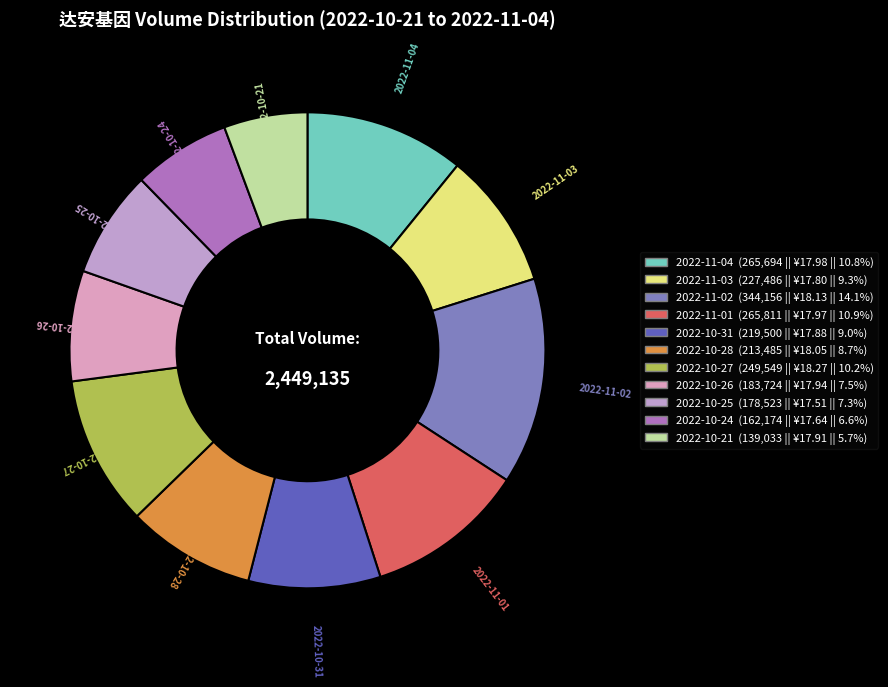

Is 2022-11-01 the majority of the pie?

No